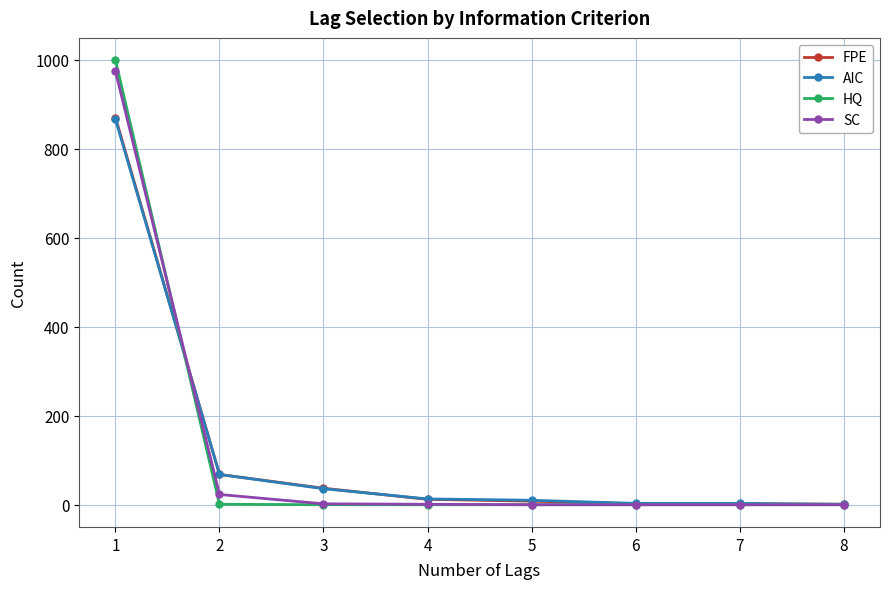

How many data points in HQ are above 0?

2